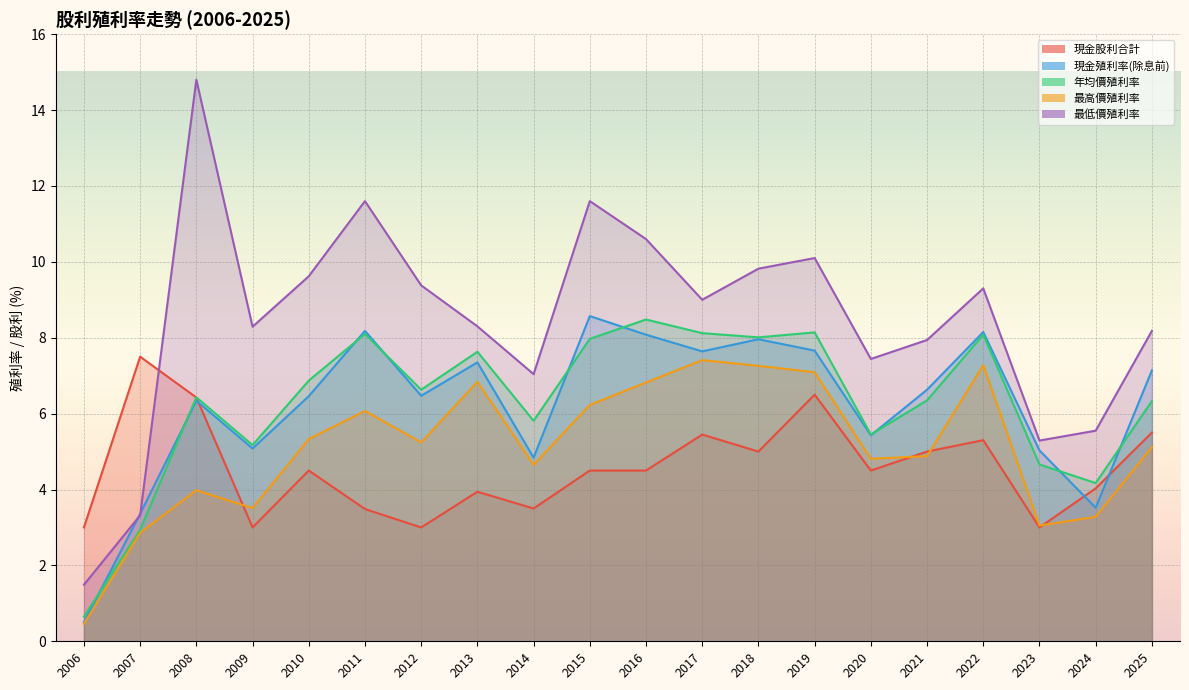

True or false: 最低價殖利率 and 最高價殖利率 cross at least once.

False